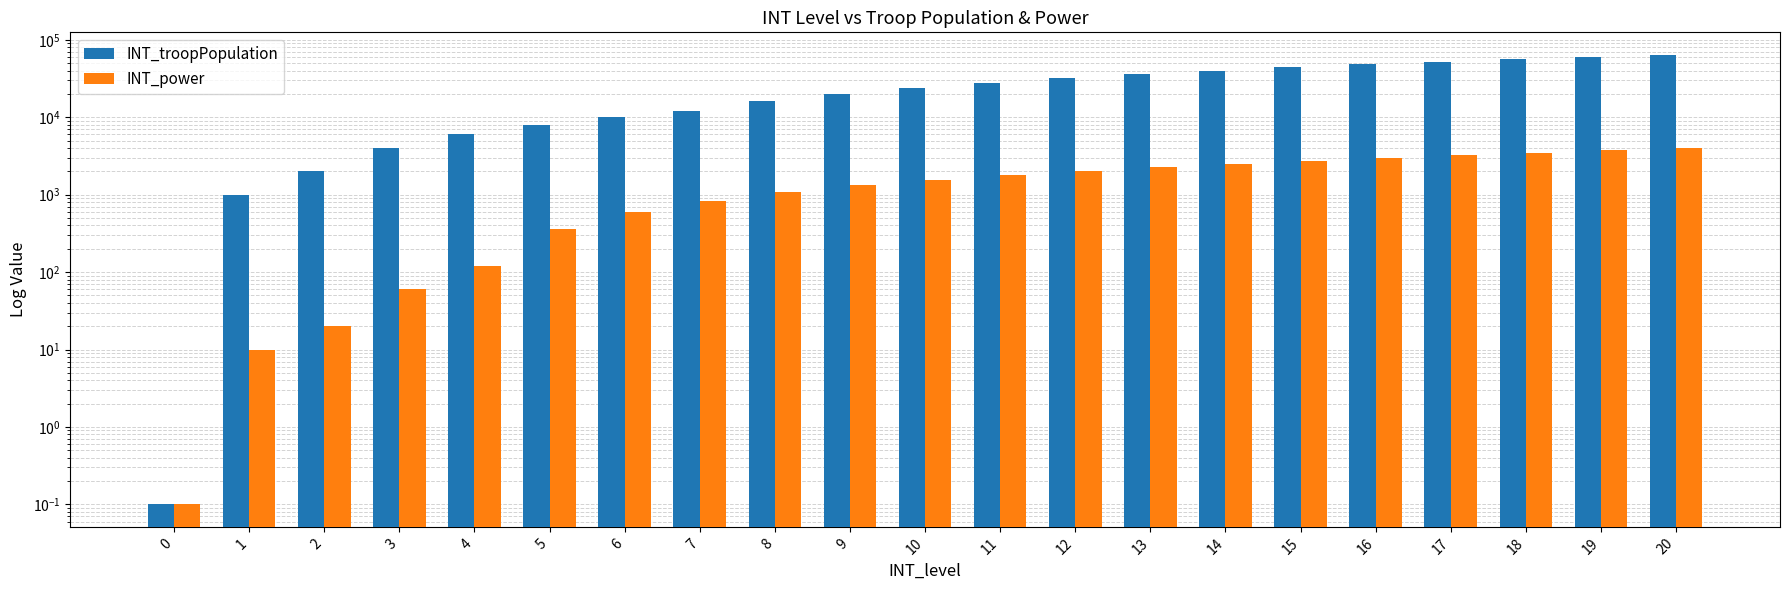

The value of INT_power at 18 is 1471.8. True or false?

False